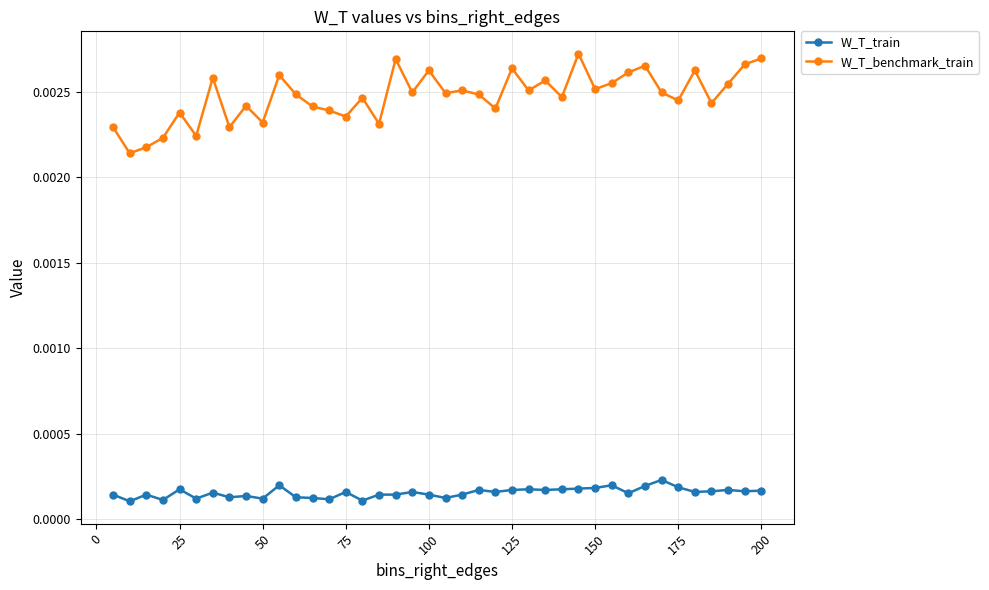

At how many categories does at least one series exceed 0?

40